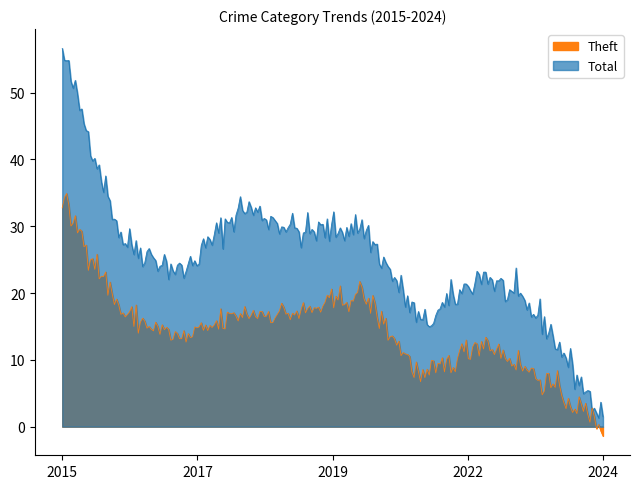

True or false: Aggravated Assault and Total intersect in this chart.

False